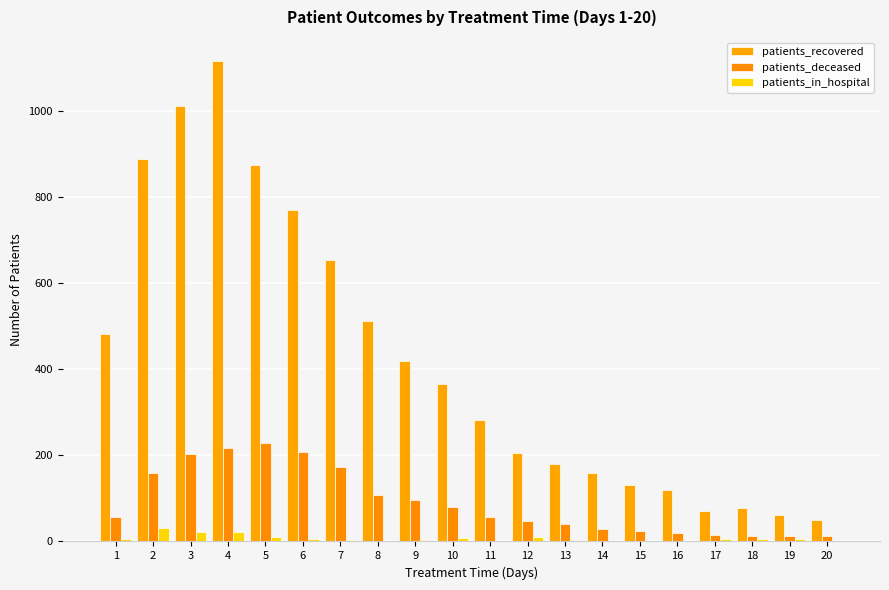

What is the highest value of the patients_deceased series?

228